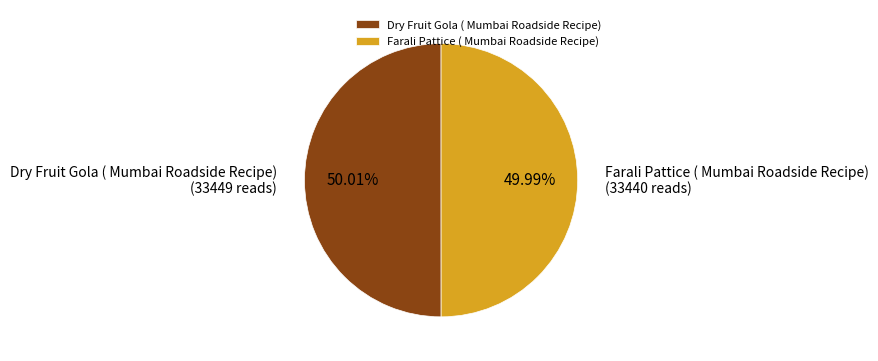

To the nearest percent, what is the combined percentage of Dry Fruit Gola ( Mumbai Roadside Recipe) and Farali Pattice ( Mumbai Roadside Recipe)?

100%